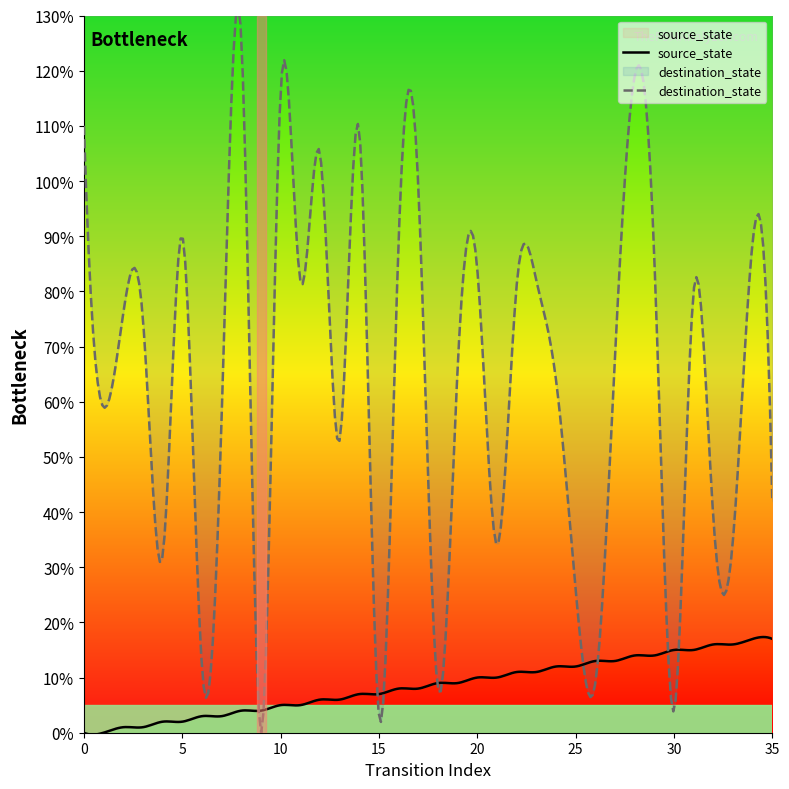

At how many categories does at least one series exceed 14?

31